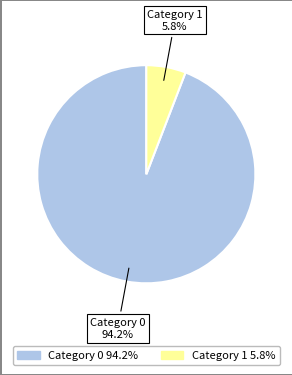

Is there any slice that represents more than half of the pie?

Yes